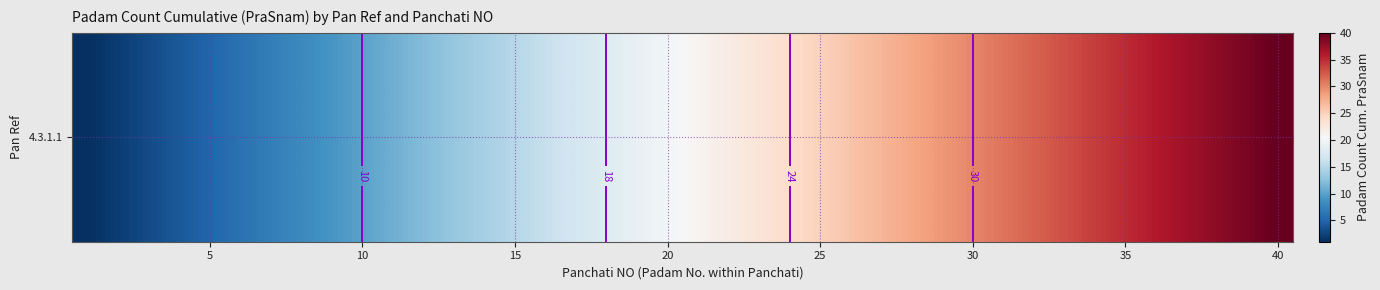

The value at 30 is 10. True or false?

False